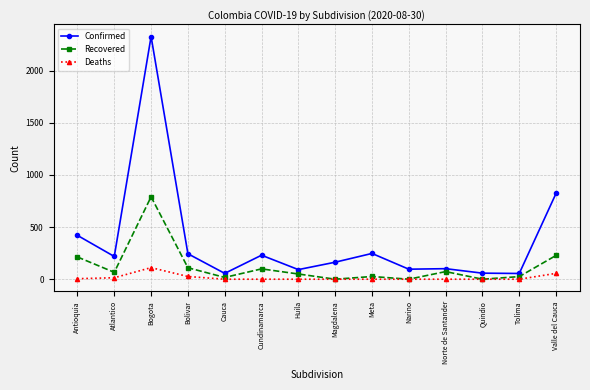

How many series are shown in this chart?

3